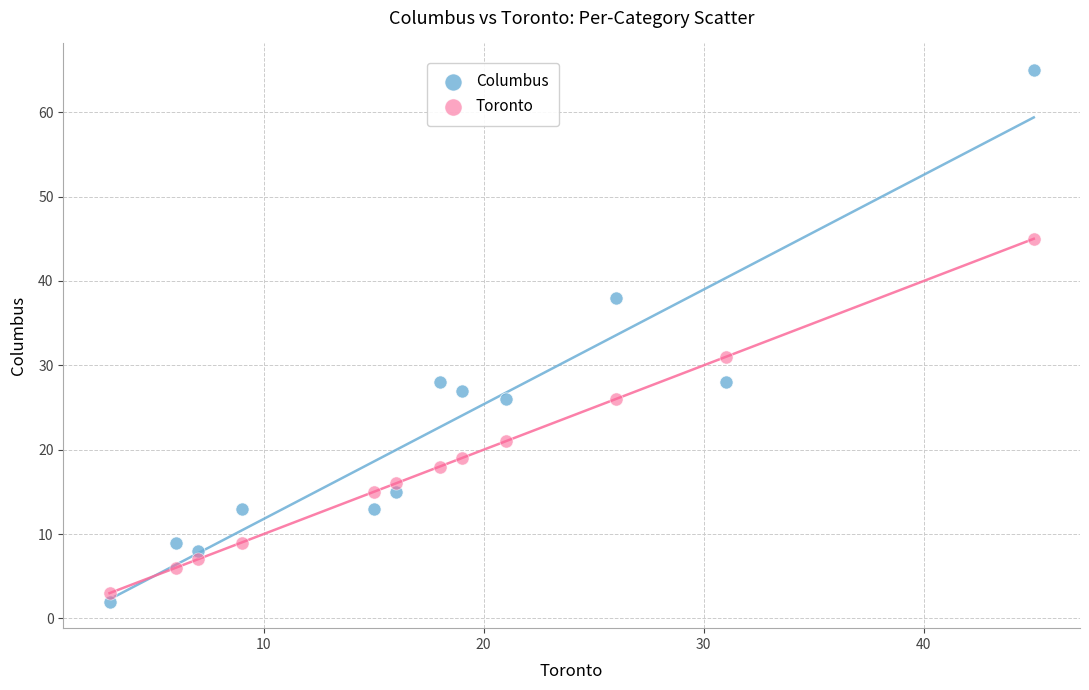

Which series contains the highest Y value?

Columbus